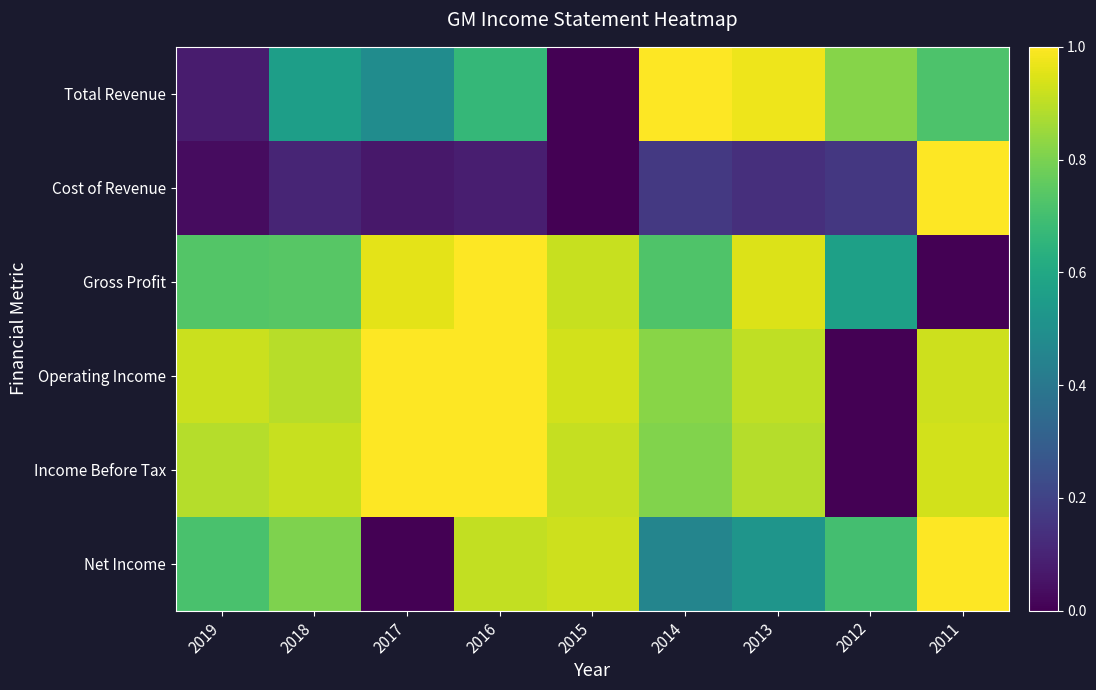

Which has a higher value, 2012 or 2016?

2012